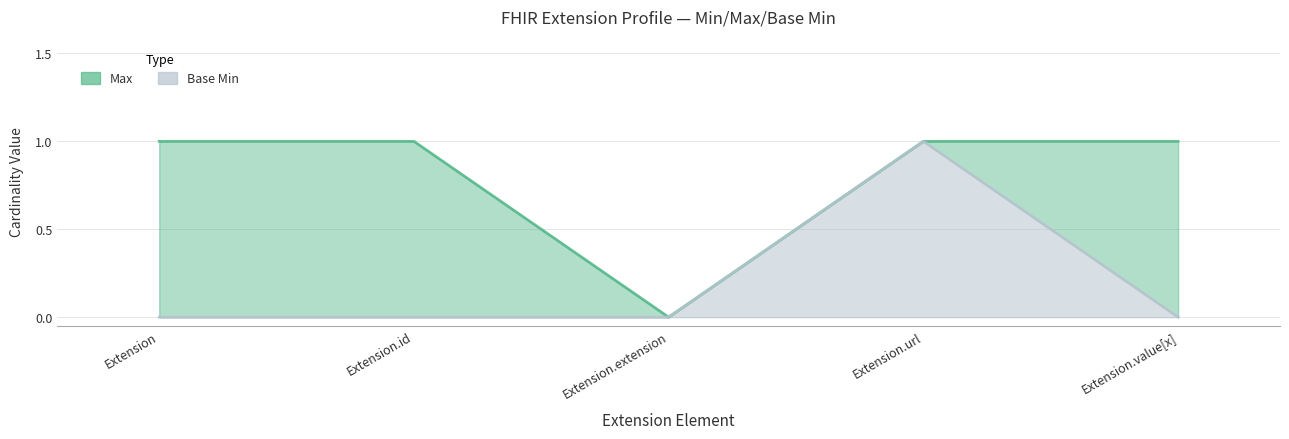

What is the label of the 2nd point from the left?

Extension.id